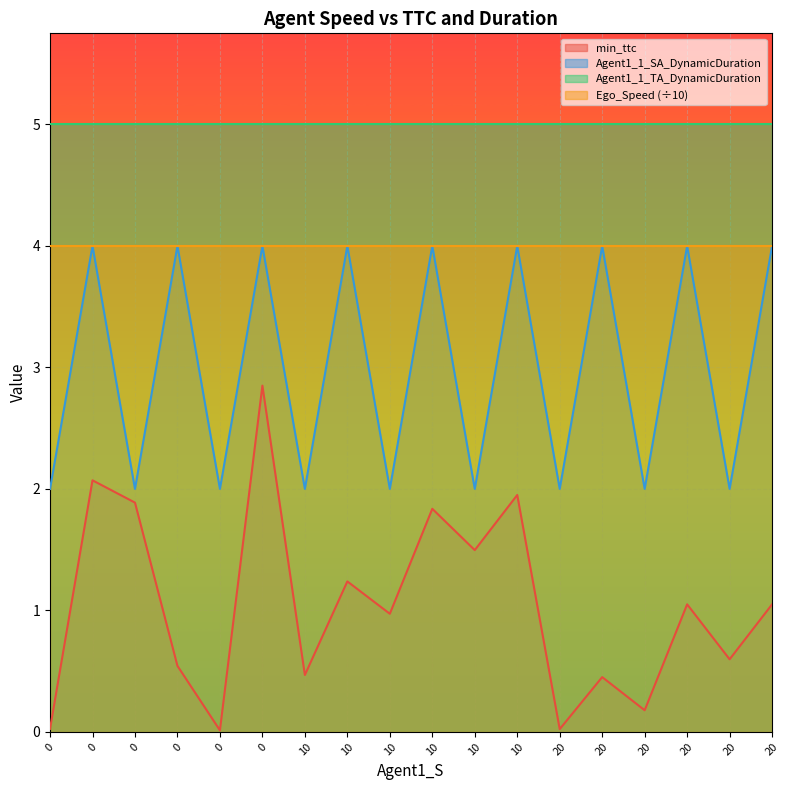

Does the chart display data point markers on the line(s)?

No